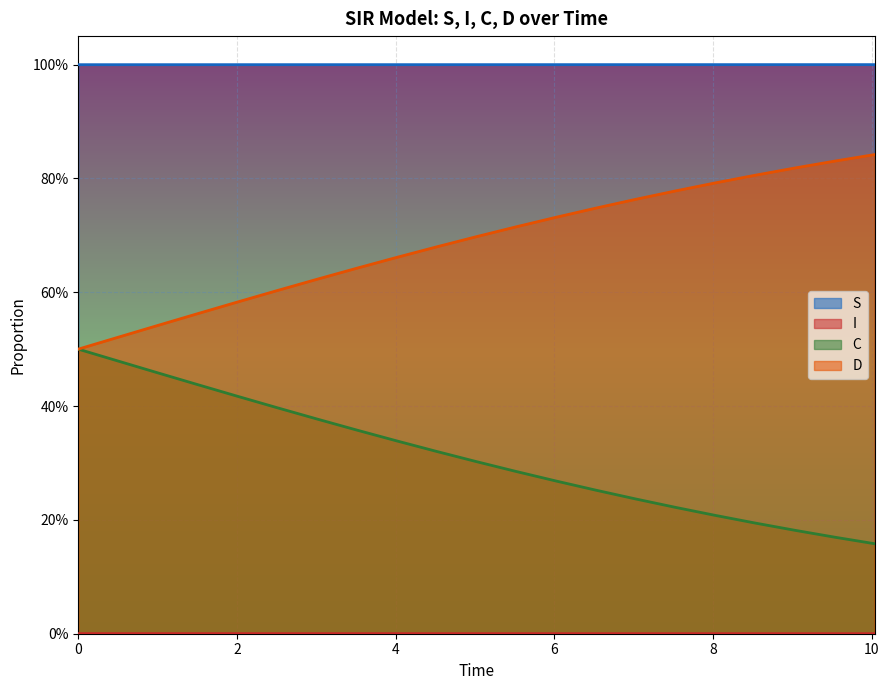

Rank the series by their average value, from highest to lowest.

S, D, C, I